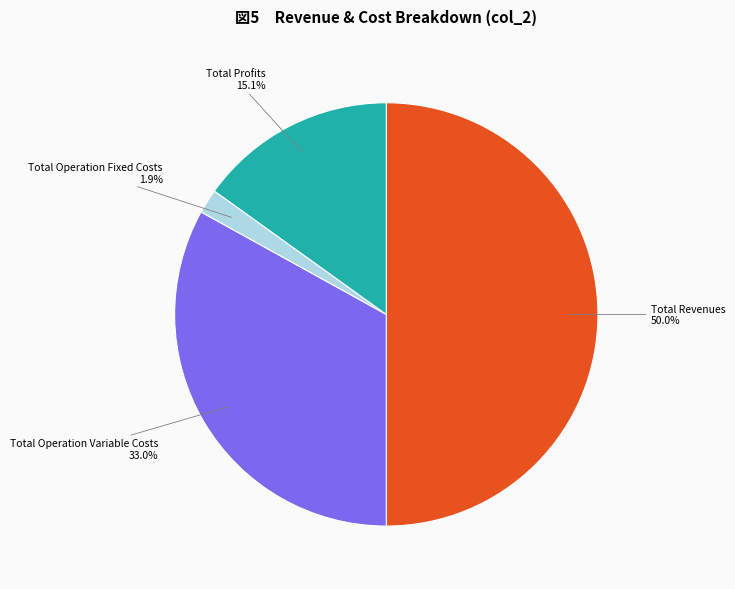

How many slices are in this pie chart?

4